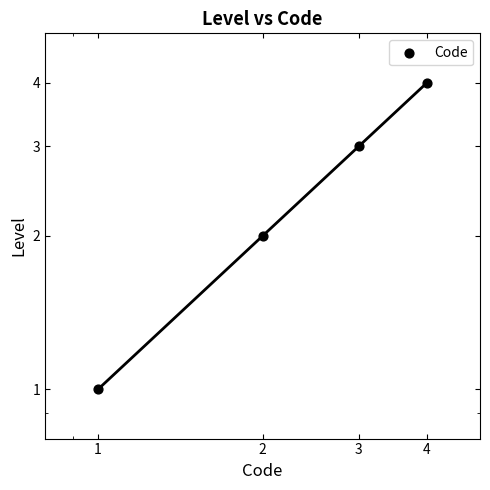

What is the ratio of the value at 2 to the value at 1?

2.0